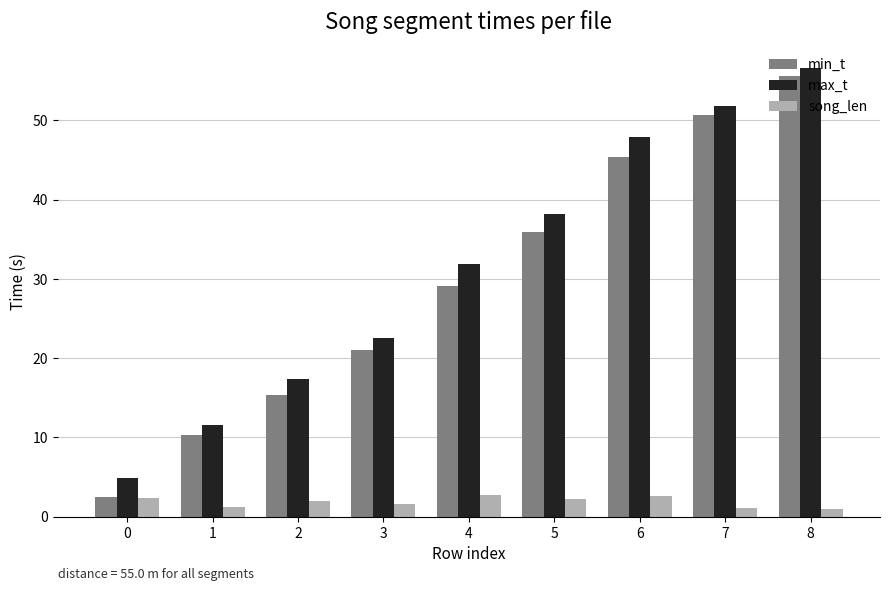

What is the minimum value for max_t?

4.9